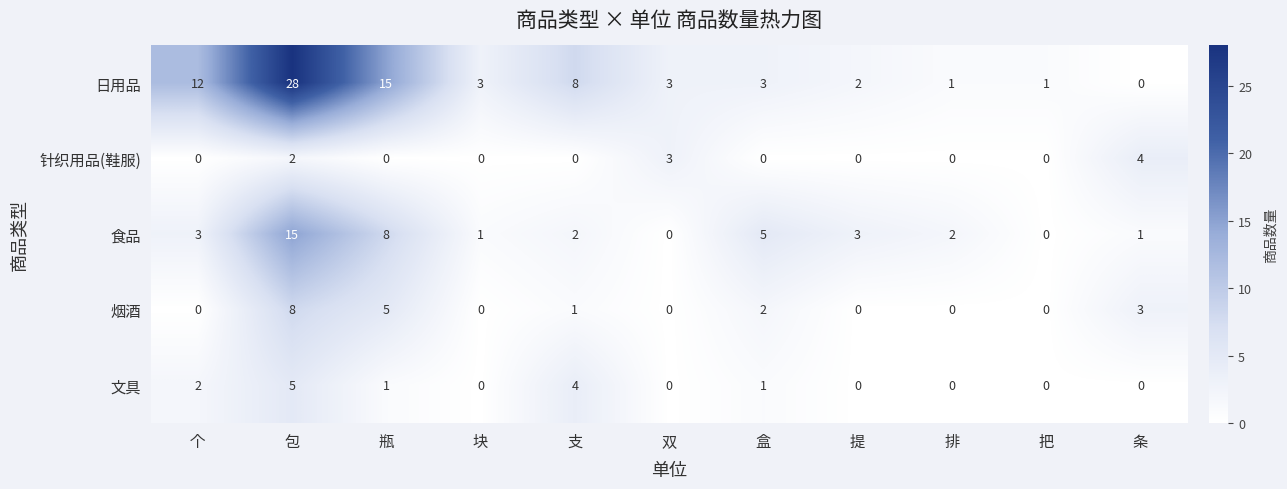

How many values in the 日用品 series are below 3?

4